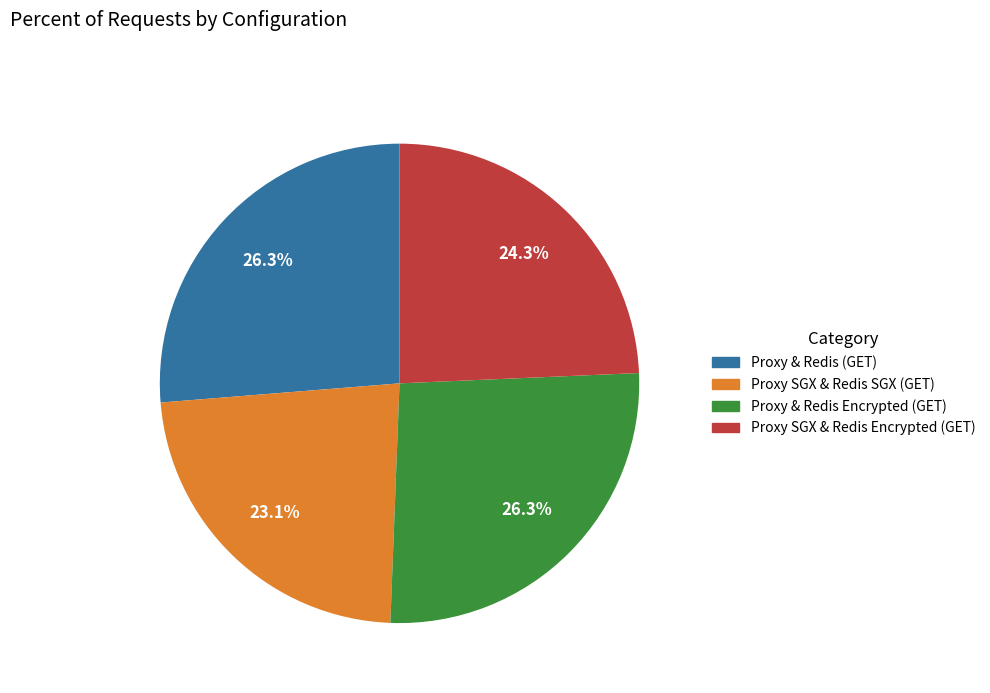

The Proxy & Redis Encrypted (GET) slice represents 36% of the pie. True or false?

False